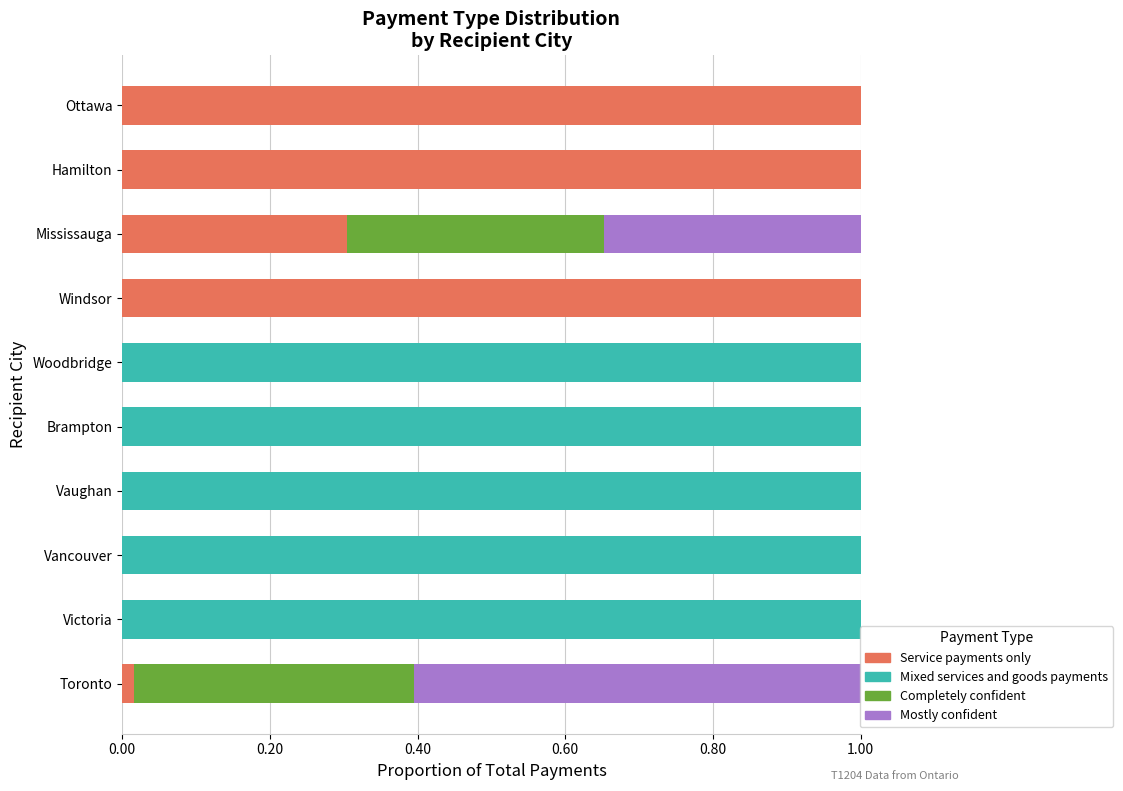

The value of Service payments only at Woodbridge is 0.0. True or false?

True